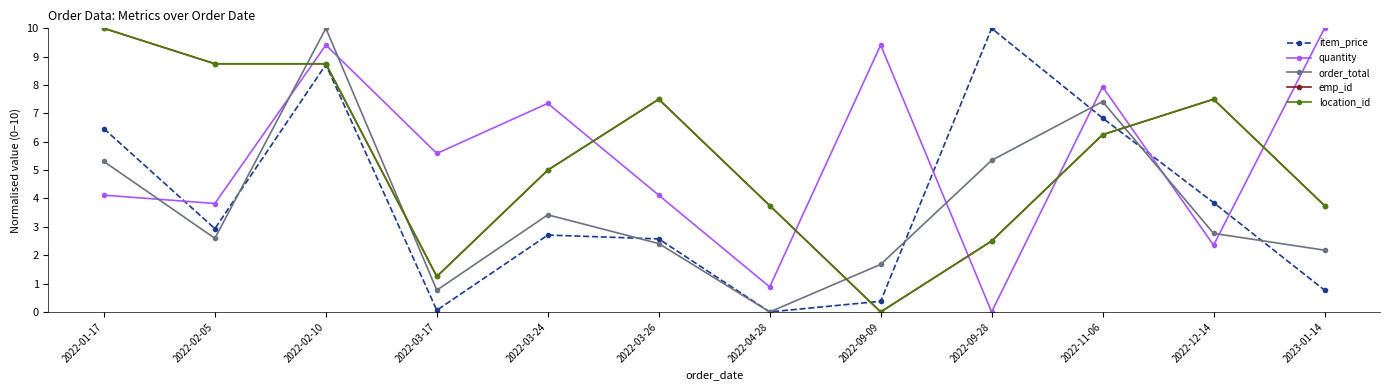

What is the sum of the location_id values at 2022-09-28 and 2022-02-10?

11.2